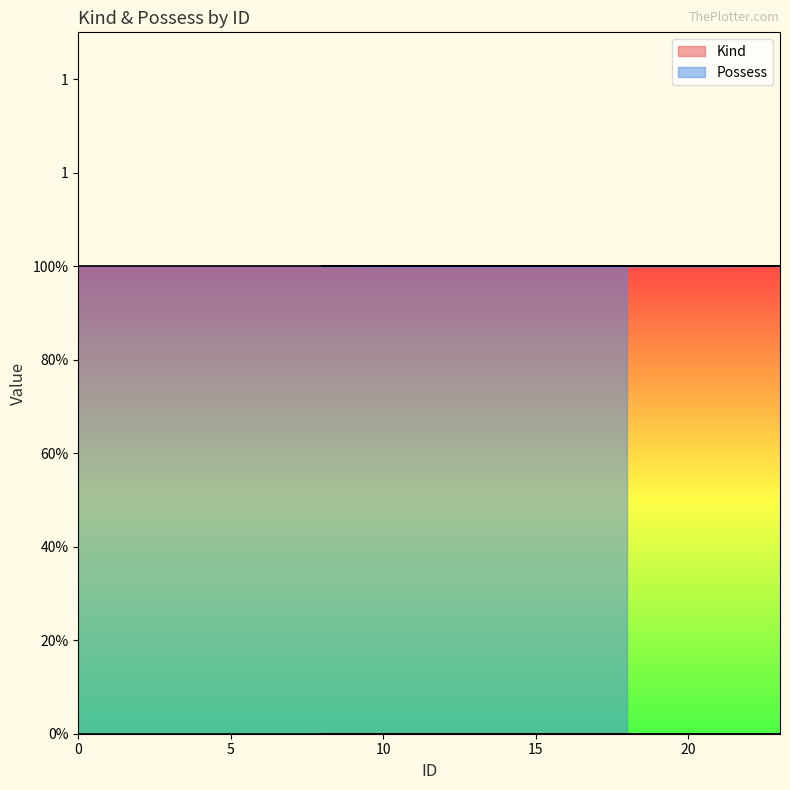

Reading left to right, transcribe all the data shown in this chart.

Kind: 0	0	0	0	0	0	0	0	0	0	0	0	0	0	0	0	0	0	0	0	0	0	0	0
Possess: 1	1	1	1	1	1	1	1	1	1	1	1	1	1	1	1	1	1	1	1	1	1	1	1